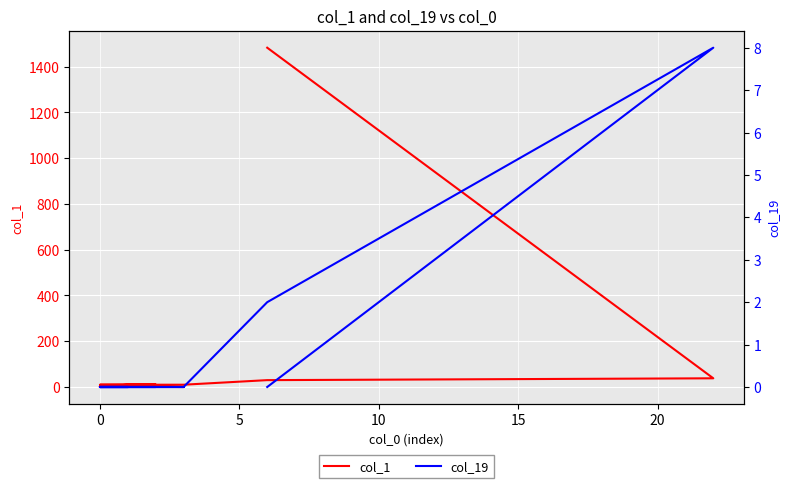

Reading left to right, extract all data points from this chart.

col_1: 1483	38	30	10	10	11	10	2	0	2	1	3	1	0	0	1	0	0	0	9
col_19: 0	8	2	0	0	0	0	0	0	0	0	0	0	0	0	0	0	0	0	0